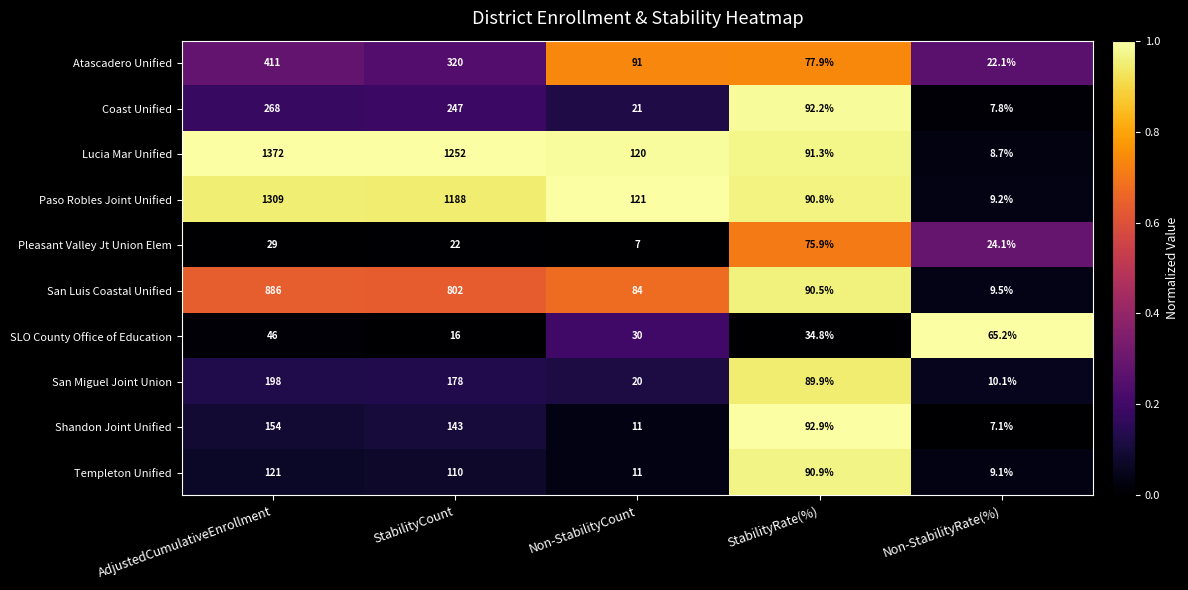

List the series in order of their peak value, lowest first.

SLO County Office of Education, Pleasant Valley Jt Union Elem, Templeton Unified, Shandon Joint Unified, San Miguel Joint Union, Coast Unified, Atascadero Unified, San Luis Coastal Unified, Paso Robles Joint Unified, Lucia Mar Unified